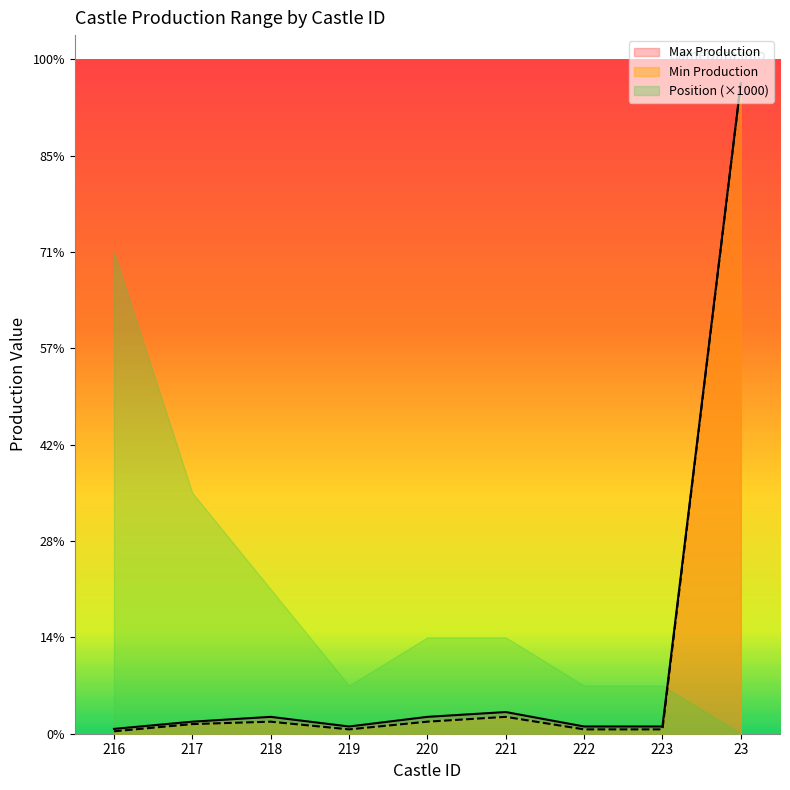

Reading left to right, what are all the values shown in this chart?

Min Production: 216=50	217=200	218=250	219=90	220=250	221=350	222=90	223=90	23=13500
Max Production: 216=100	217=250	218=350	219=150	220=350	221=450	222=150	223=150	23=13500